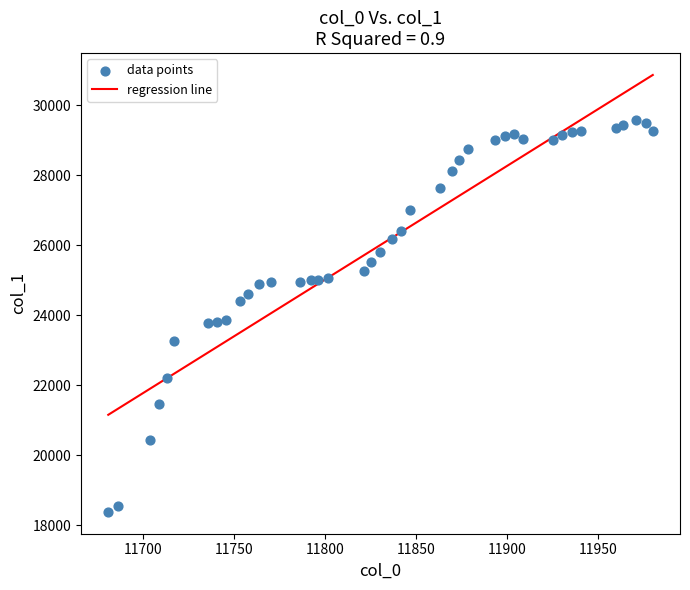

What is the range of Y values (max minus min)?

11221